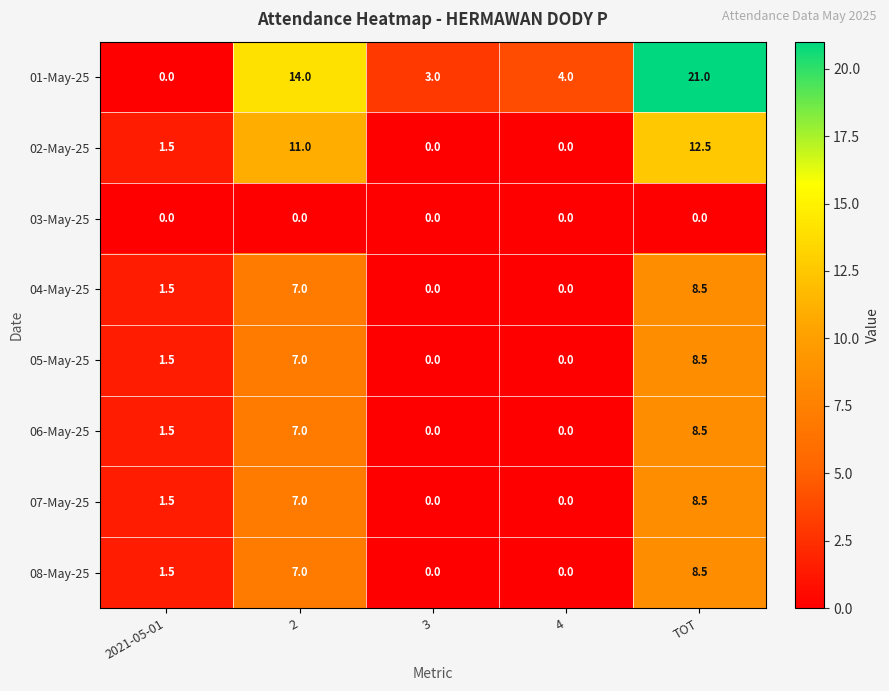

List the labels in order of 01-May-25 value, largest first.

TOT, 2, 4, 3, 2021-05-01